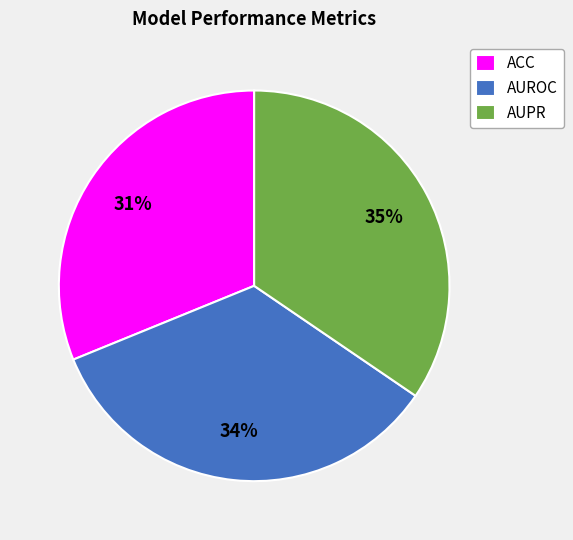

Is it true that AUPR is 40% of the pie?

False